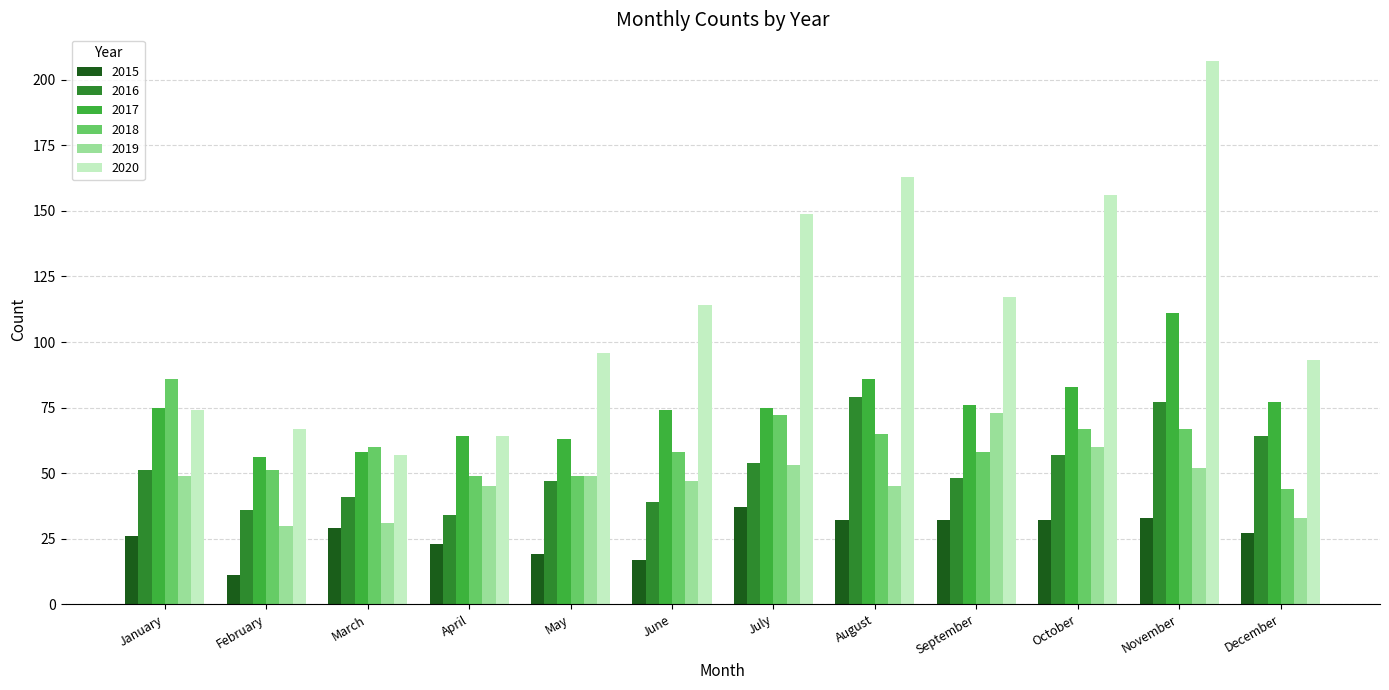

At which category is the sum across all series the highest?

November